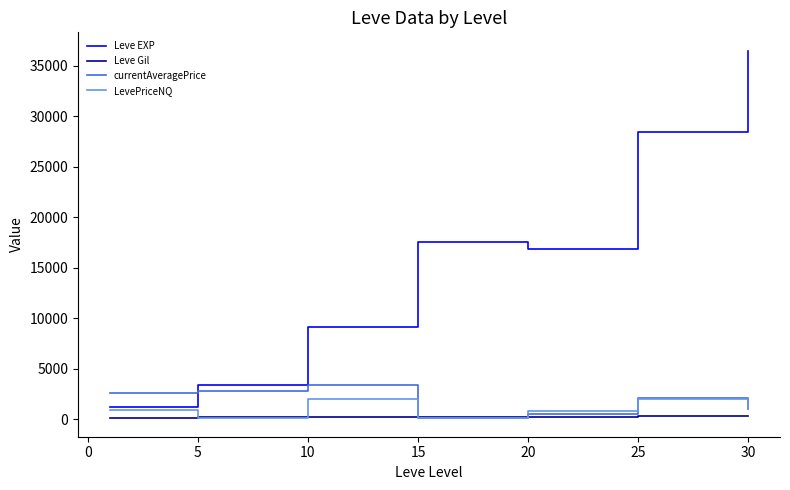

True or false: Leve EXP and Leve Gil intersect in this chart.

False